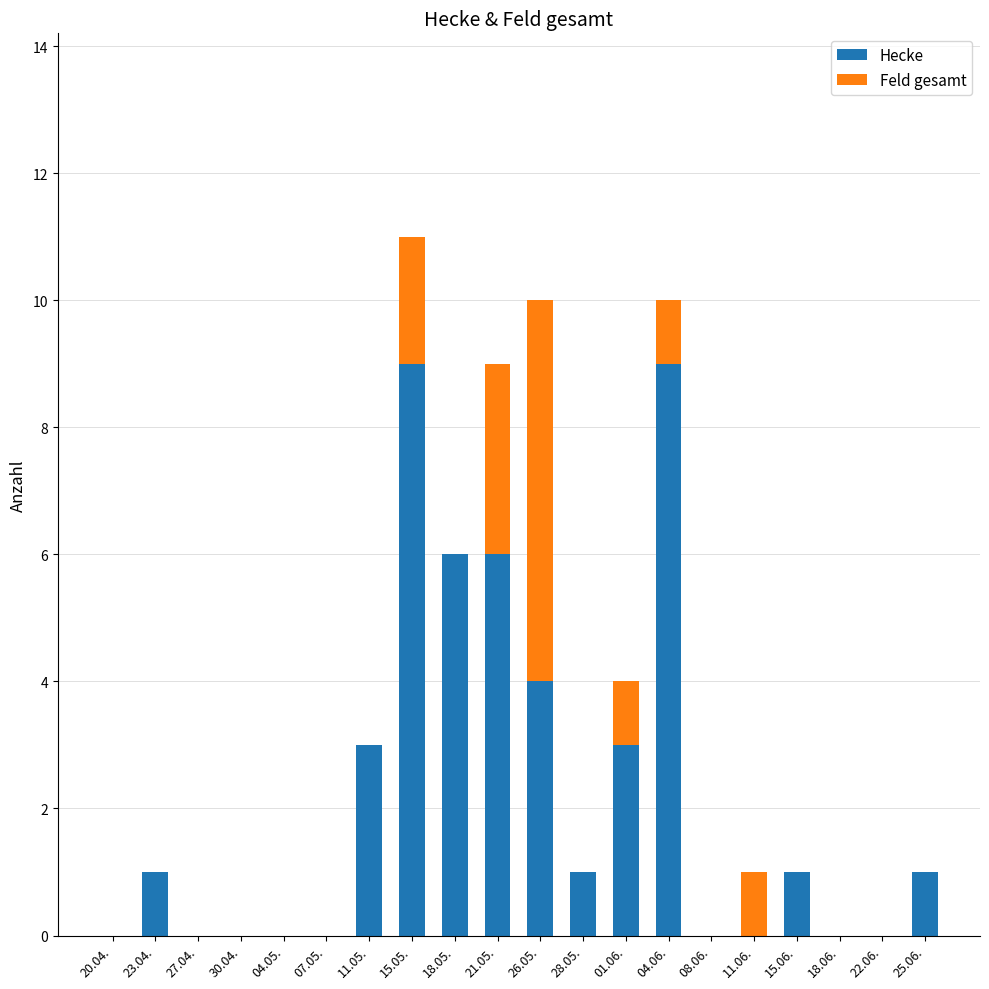

How many data points does each series have?

20